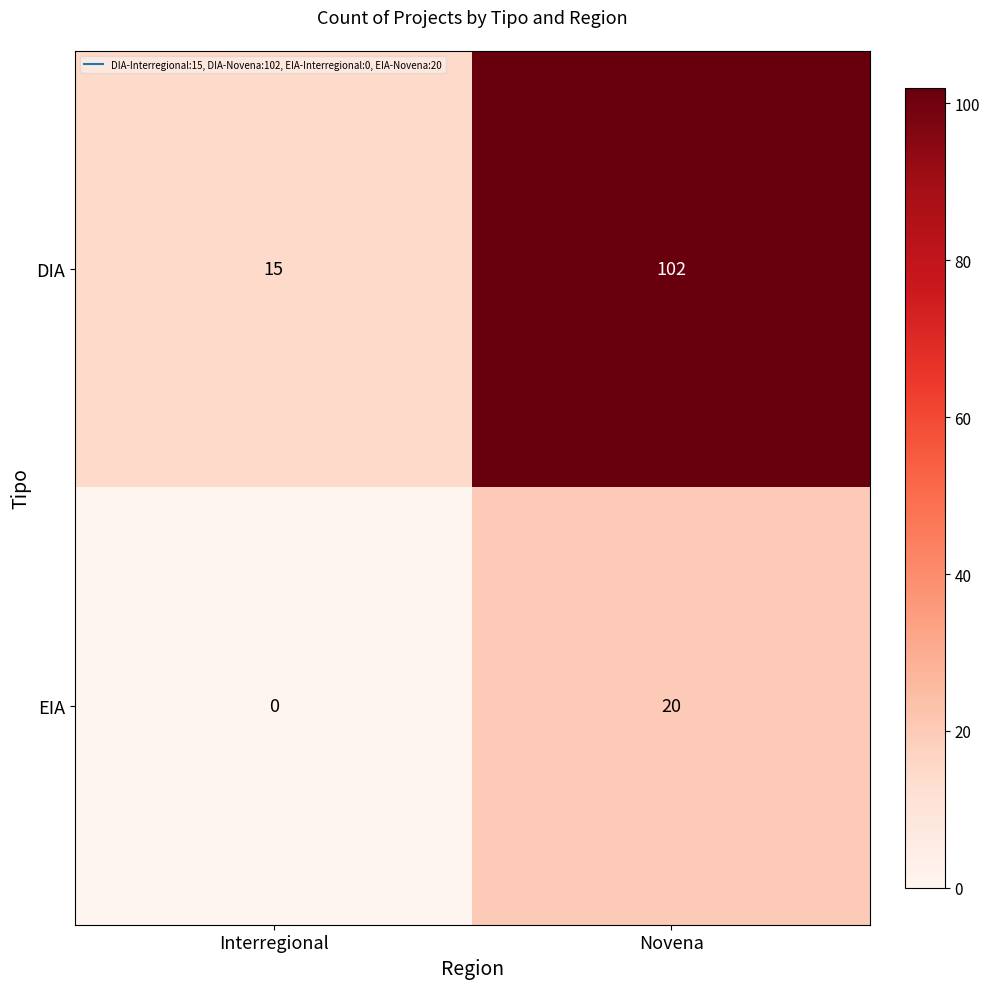

Is the value of EIA at Novena greater than the value of DIA at Interregional?

Yes